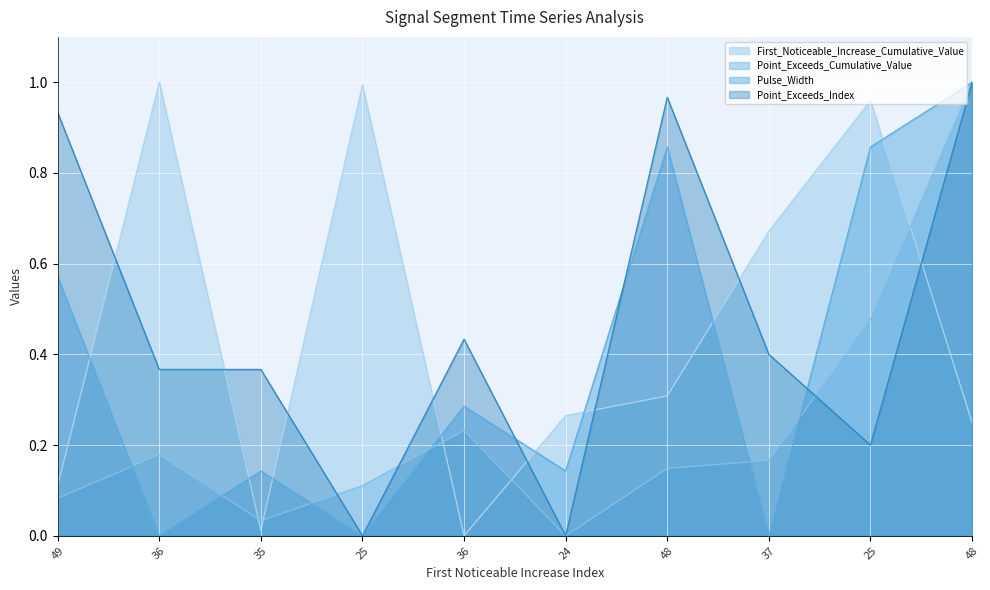

Which series has the largest range (max minus min)?

First_Noticeable_Increase_Cumulative_Value